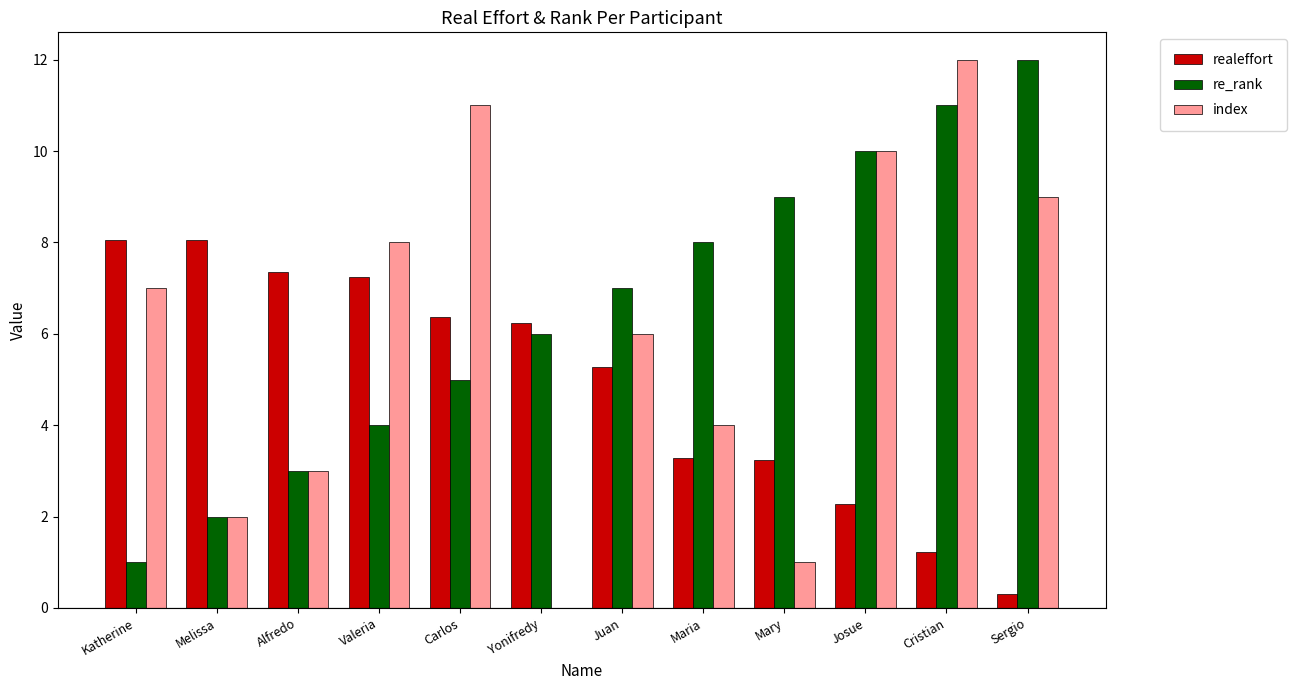

What is the total value across all series at Juan?

18.3